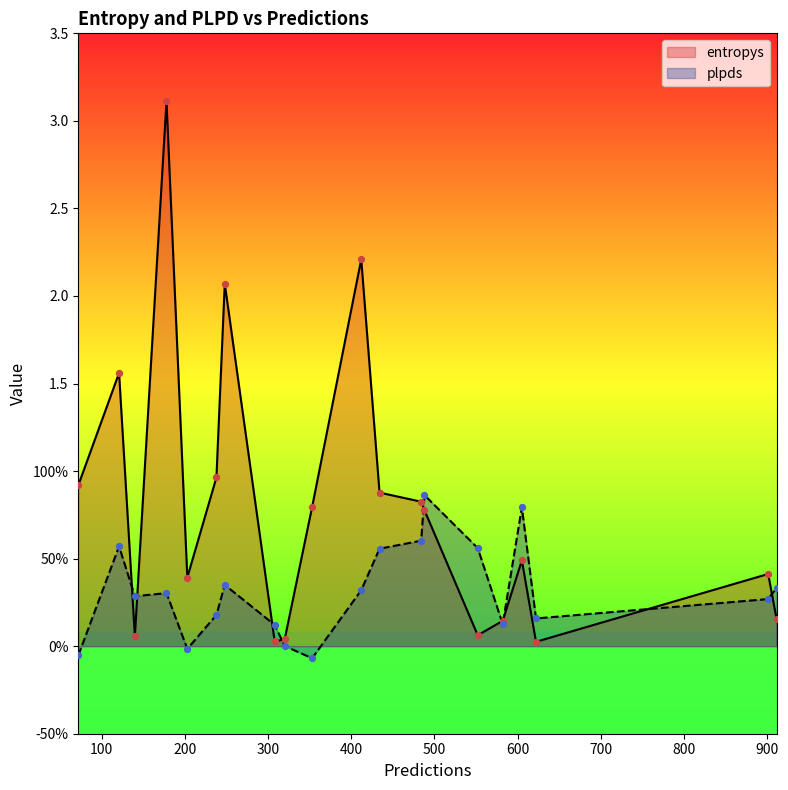

Which series contains the lowest Y value?

plpds